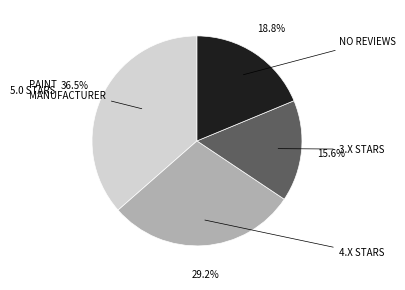

Is there any slice that represents more than half of the pie?

No